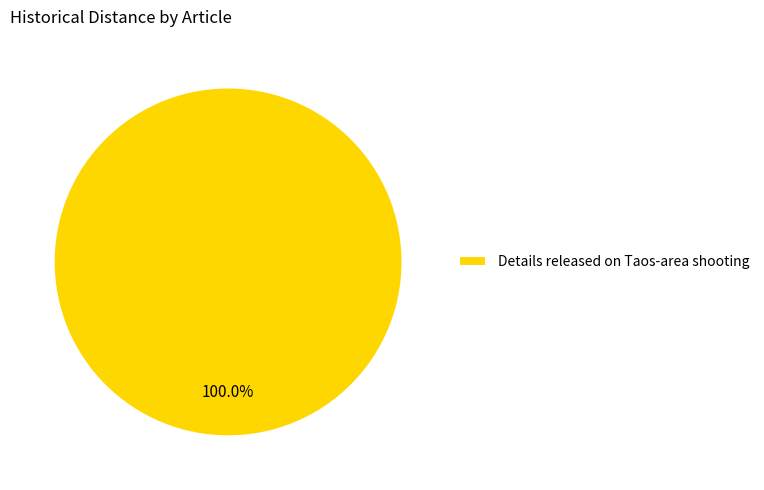

Is it true that Details released on Taos-area shooting is 100% of the pie?

True